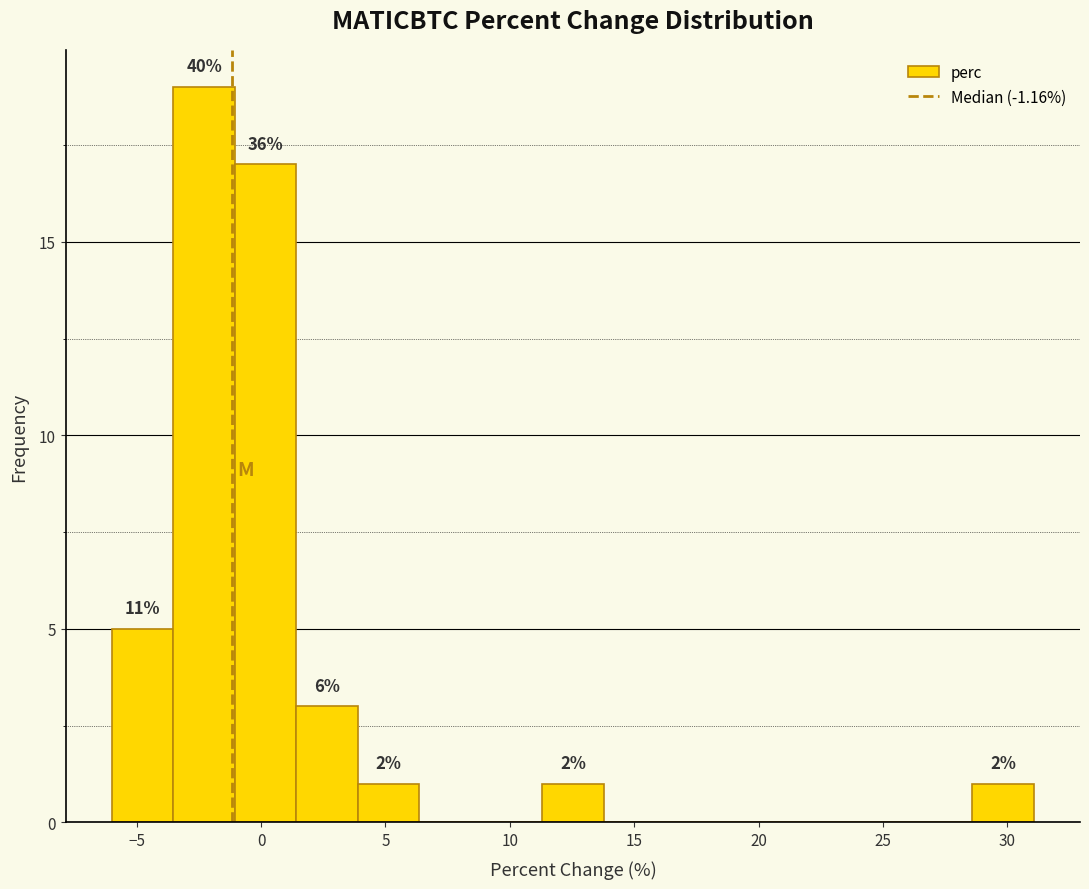

Which range on the x-axis has the tallest bar?

-3.5 to -1.0